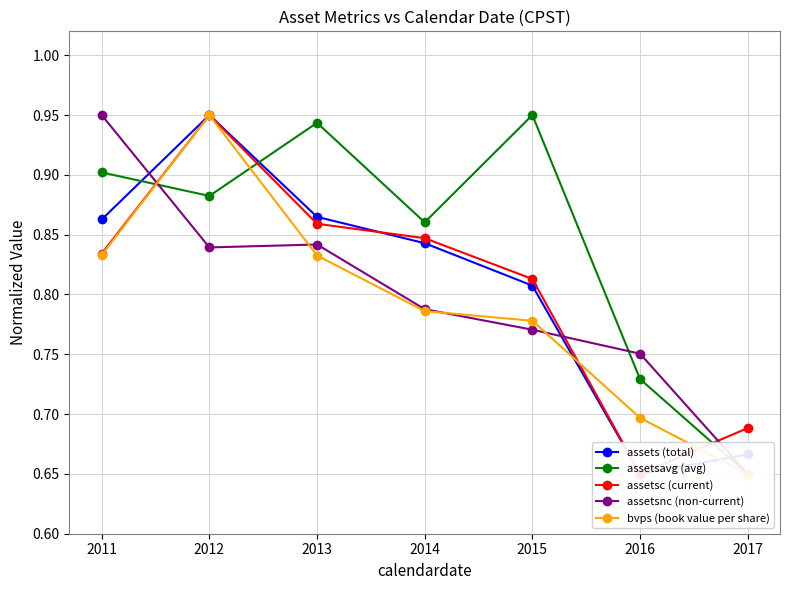

Reading right to left, what are all the values shown in this chart?

assets (total): 2017=0.7	2016=0.7	2015=0.8	2014=0.8	2013=0.9	2012=0.9	2011=0.9
assetsavg (avg): 2017=0.7	2016=0.7	2015=0.9	2014=0.9	2013=0.9	2012=0.9	2011=0.9
assetsc (current): 2017=0.7	2016=0.7	2015=0.8	2014=0.8	2013=0.9	2012=0.9	2011=0.8
assetsnc (non-current): 2017=0.7	2016=0.8	2015=0.8	2014=0.8	2013=0.8	2012=0.8	2011=0.9
bvps (book value per share): 2017=0.7	2016=0.7	2015=0.8	2014=0.8	2013=0.8	2012=0.9	2011=0.8